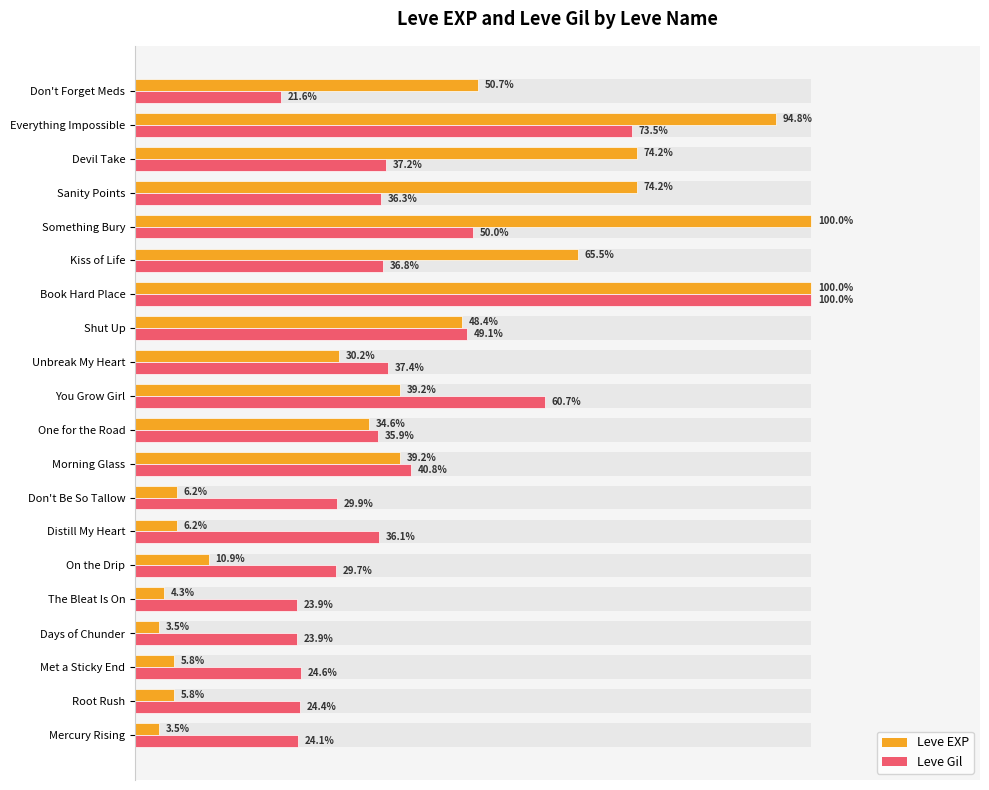

Reading left to right, list all the values displayed in this chart.

Leve EXP: 0.0	0.1	0.1	0.0	0.0	0.1	0.1	0.1	0.4	0.3	0.4	0.3	0.5	1.0	0.7	1.0	0.7	0.7	0.9	0.5
Leve Gil: 0.2	0.2	0.2	0.2	0.2	0.3	0.4	0.3	0.4	0.4	0.6	0.4	0.5	1.0	0.4	0.5	0.4	0.4	0.7	0.2